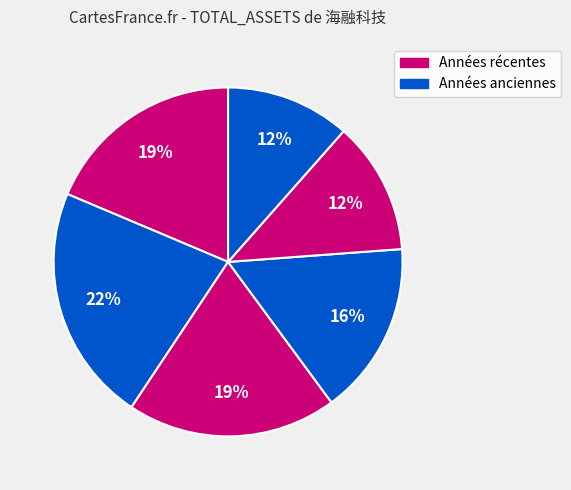

Is there a majority slice in this chart?

No